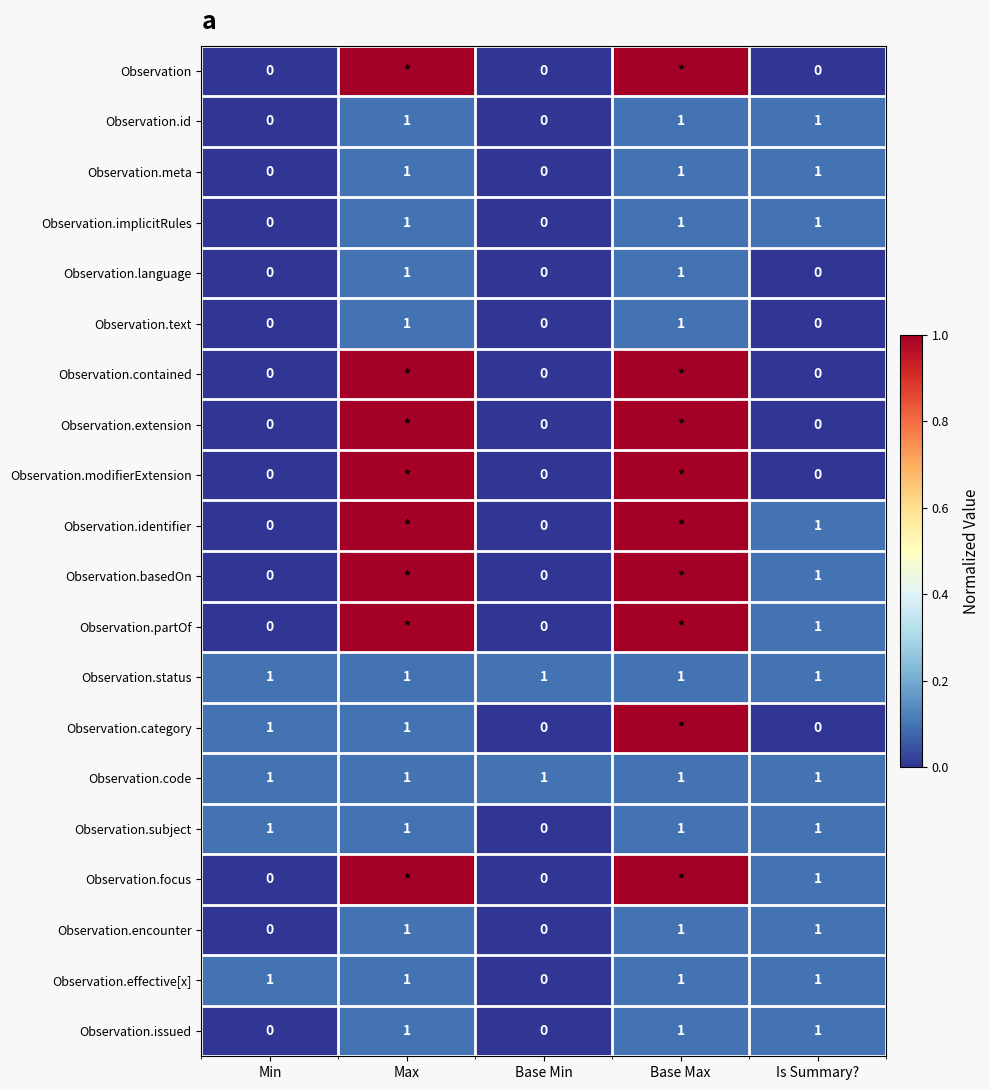

The value of Observation.implicitRules at Base Min is 0. True or false?

True